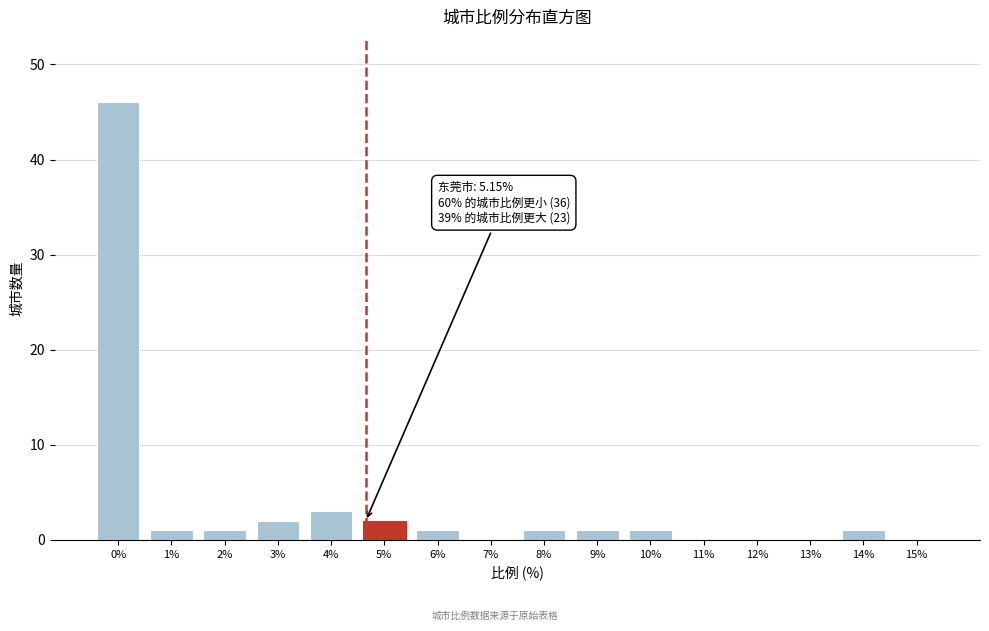

Reading left to right, transcribe all the data shown in this chart.

0%=46	1%=1	2%=1	3%=2	4%=3	5%=2	6%=1	7%=0	8%=1	9%=1	10%=1	11%=0	12%=0	13%=0	14%=1	15%=0